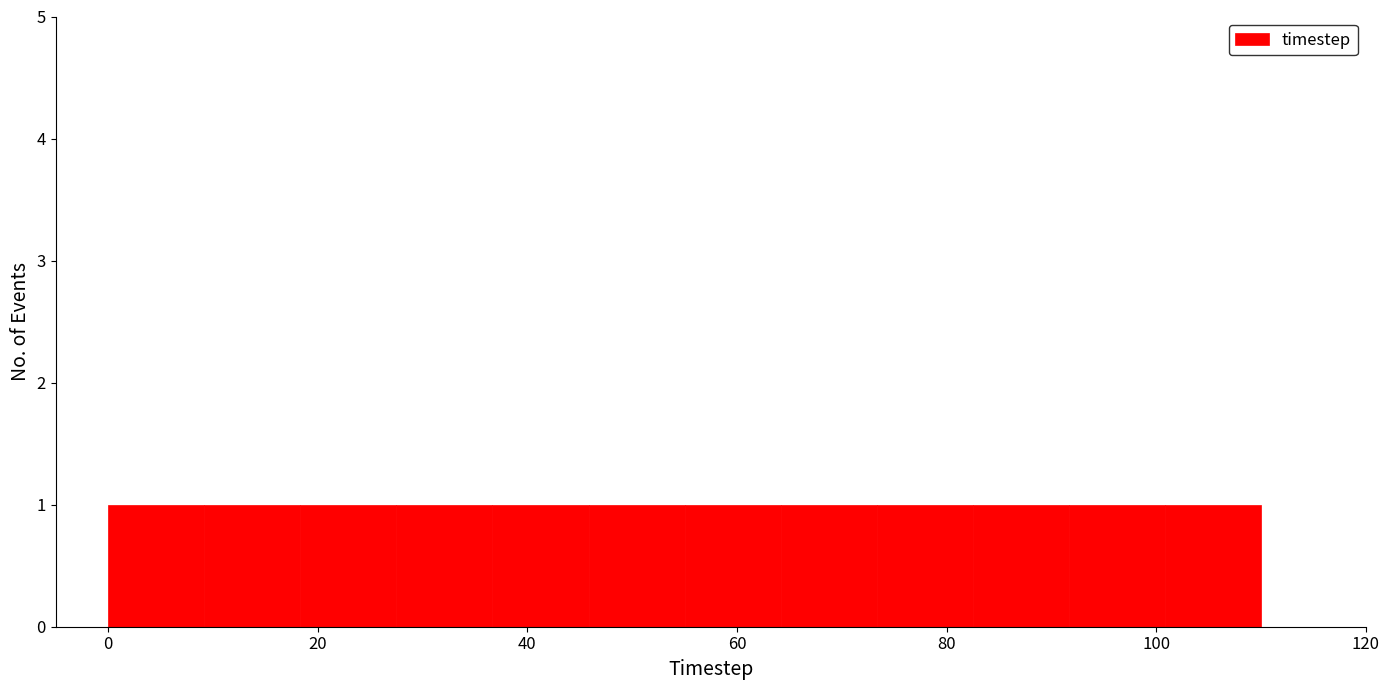

Reading left to right, list every bar in this chart as the range it spans on the x-axis followed by its height. Neither the bar edges nor the heights are printed on the chart, so give them approximately, as read against the axes.

0 to 10: 1
10 to 18: 1
18 to 28: 1
28 to 36: 1
36 to 46: 1
46 to 56: 1
56 to 64: 1
64 to 74: 1
74 to 82: 1
82 to 92: 1
92 to 100: 1
100 to 110: 1